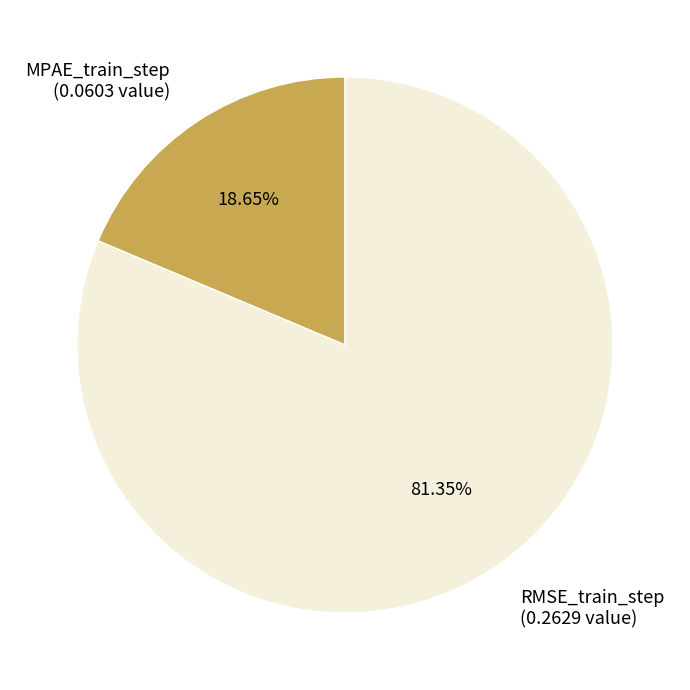

How many slices are in this pie chart?

2